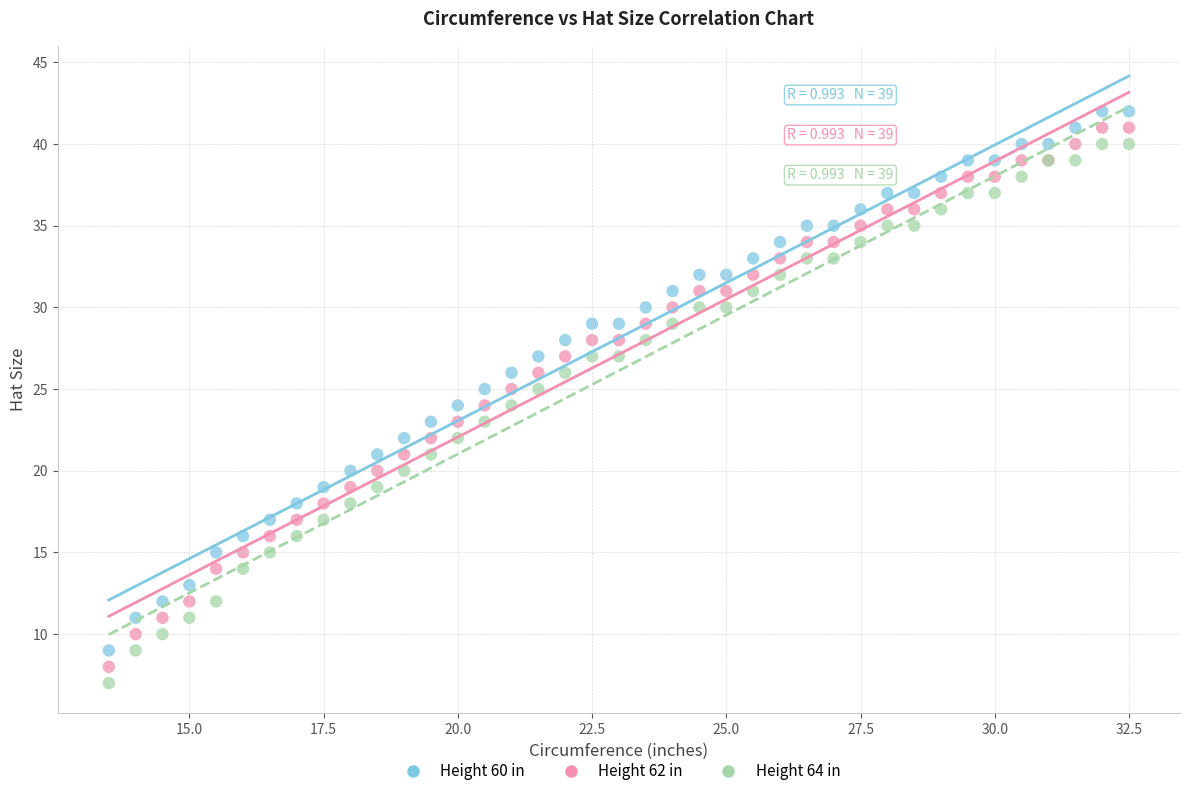

What are all the series names shown in the legend?

Height 60 in, Height 62 in, Height 64 in